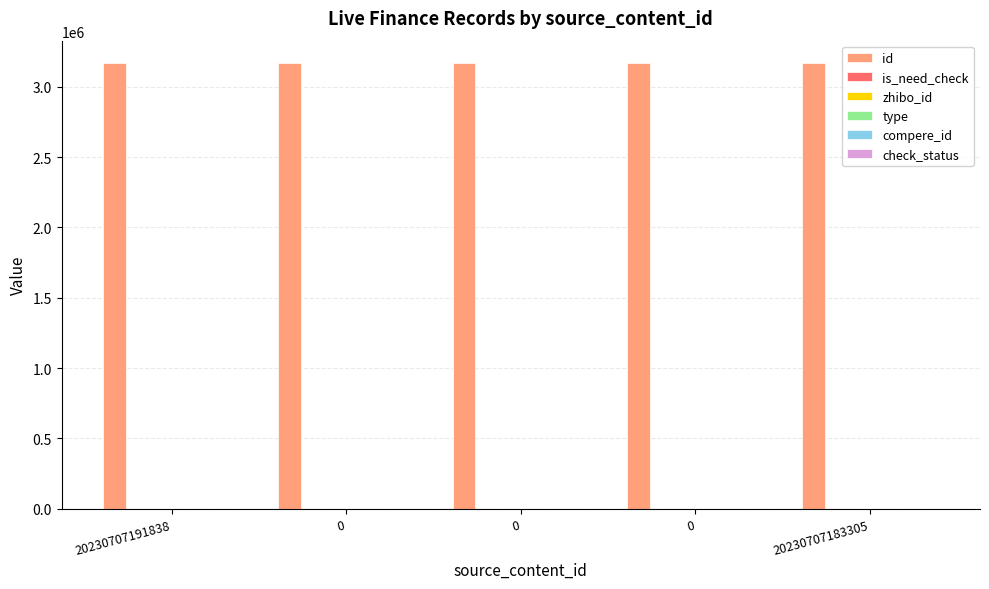

Does the chart contain any negative values?

No